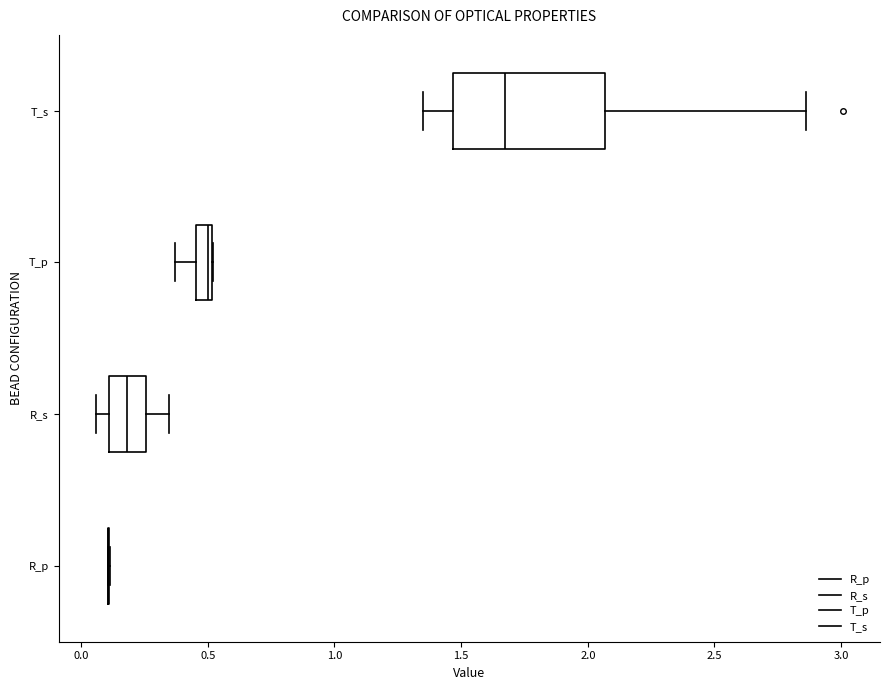

Which box is the widest, from its left edge to its right edge?

T_s